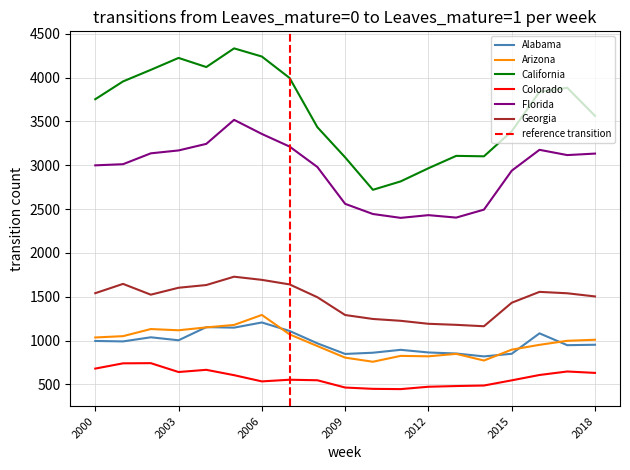

True or false: Georgia and Colorado cross at least once.

False